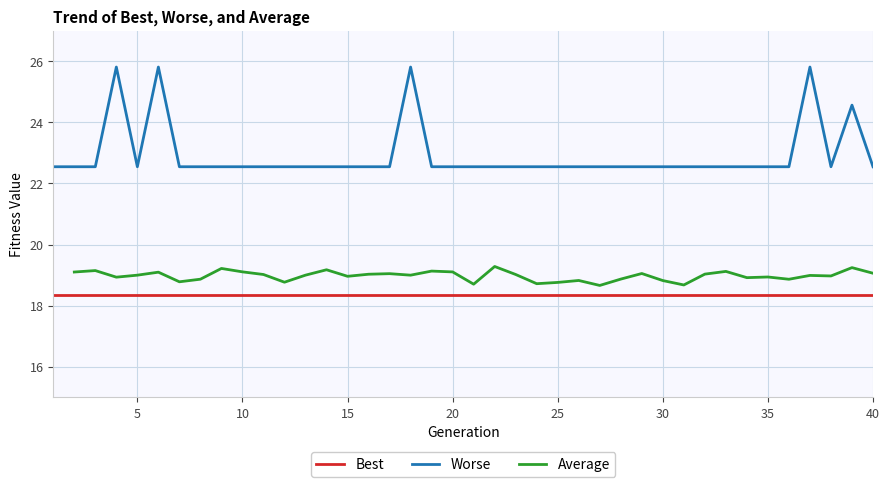

How many distinct data groups are displayed?

3